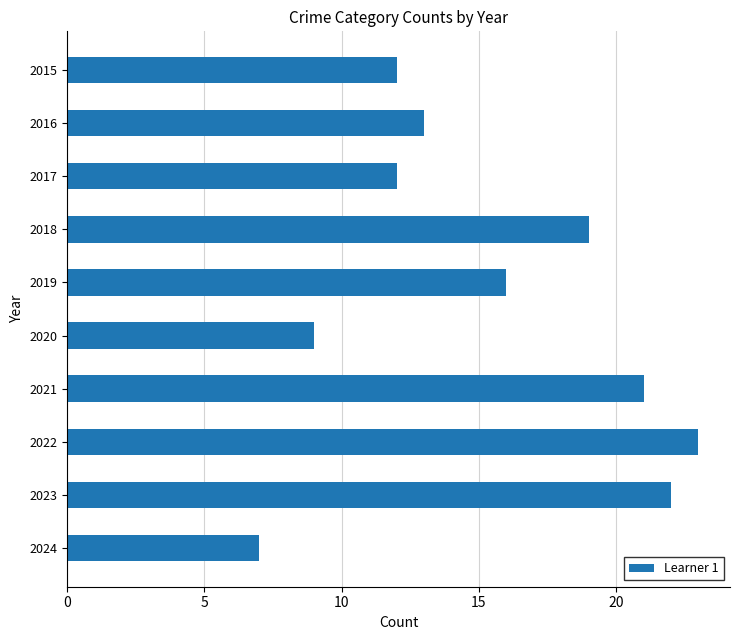

What is the smallest value displayed?

7